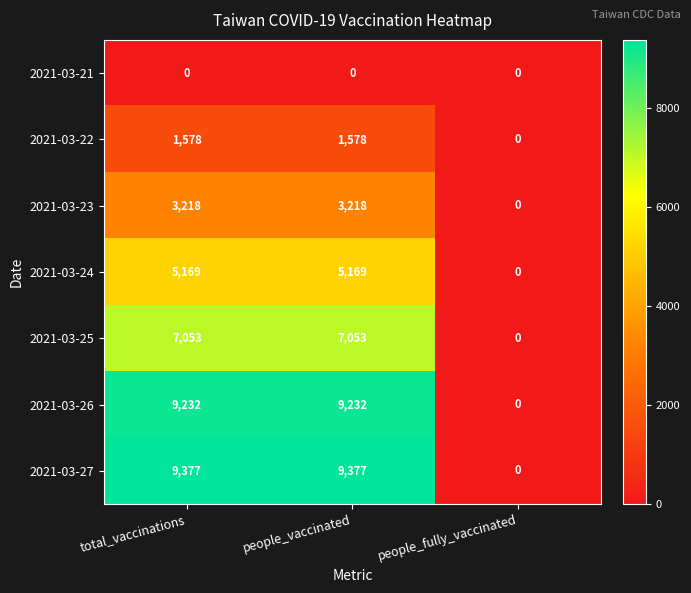

Count the number of data series in this chart.

7